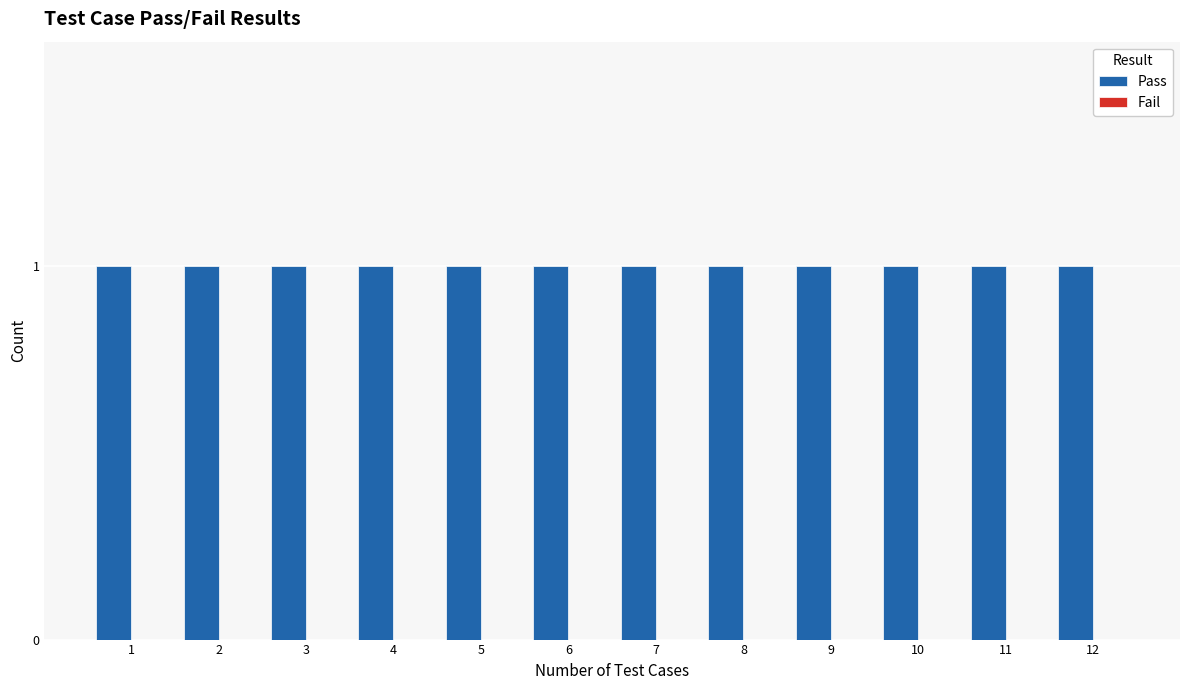

What is the value of the Pass bar at the 7th from the left?

1